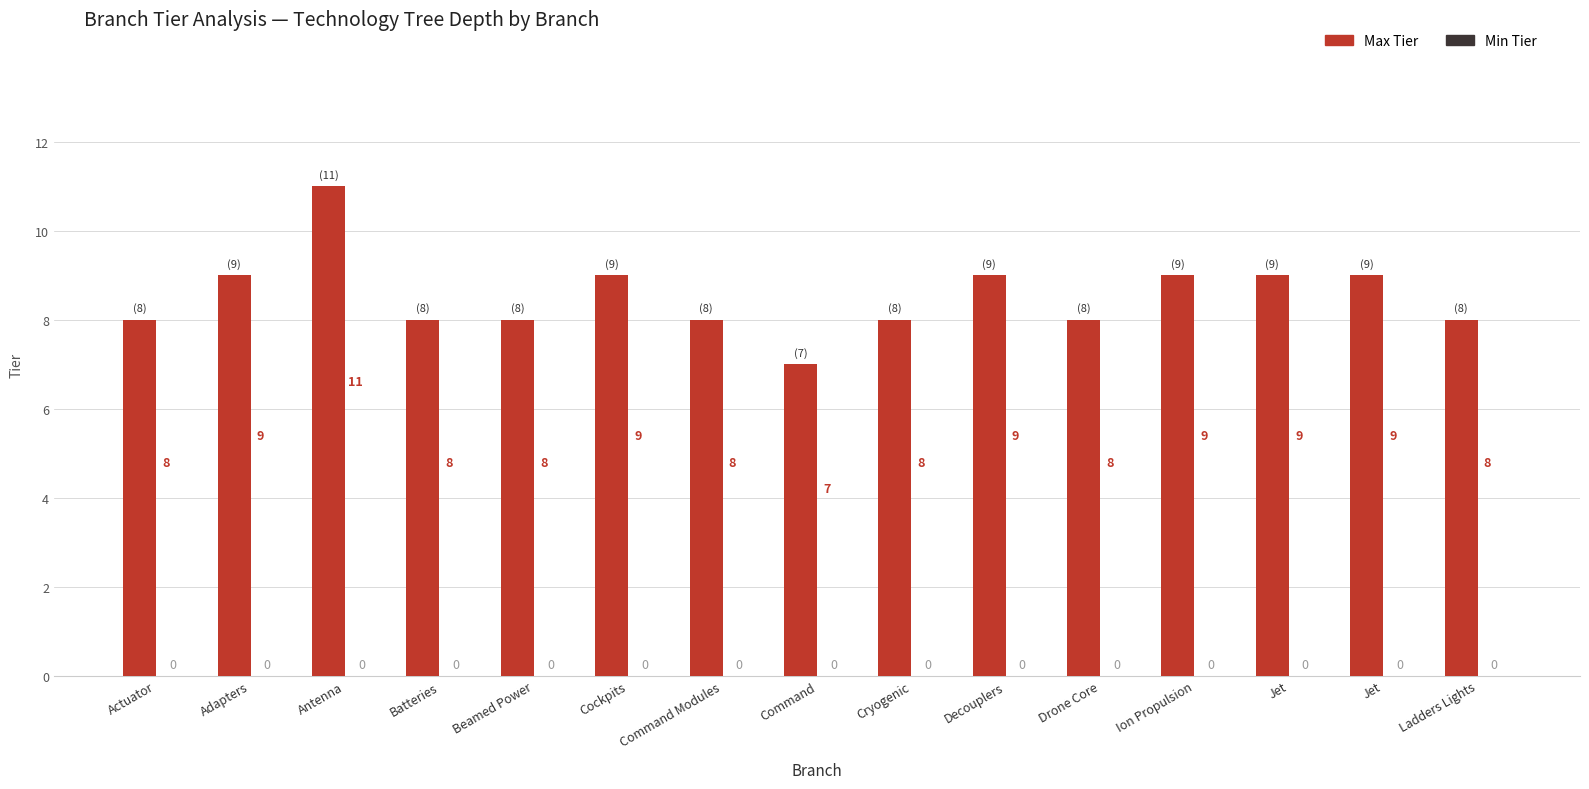

Reading left to right, list all the values displayed in this chart.

Max Tier: 8	9	11	8	8	9	8	7	8	9	8	9	9	9	8
Min Tier: 0	0	0	0	0	0	0	0	0	0	0	0	0	0	0